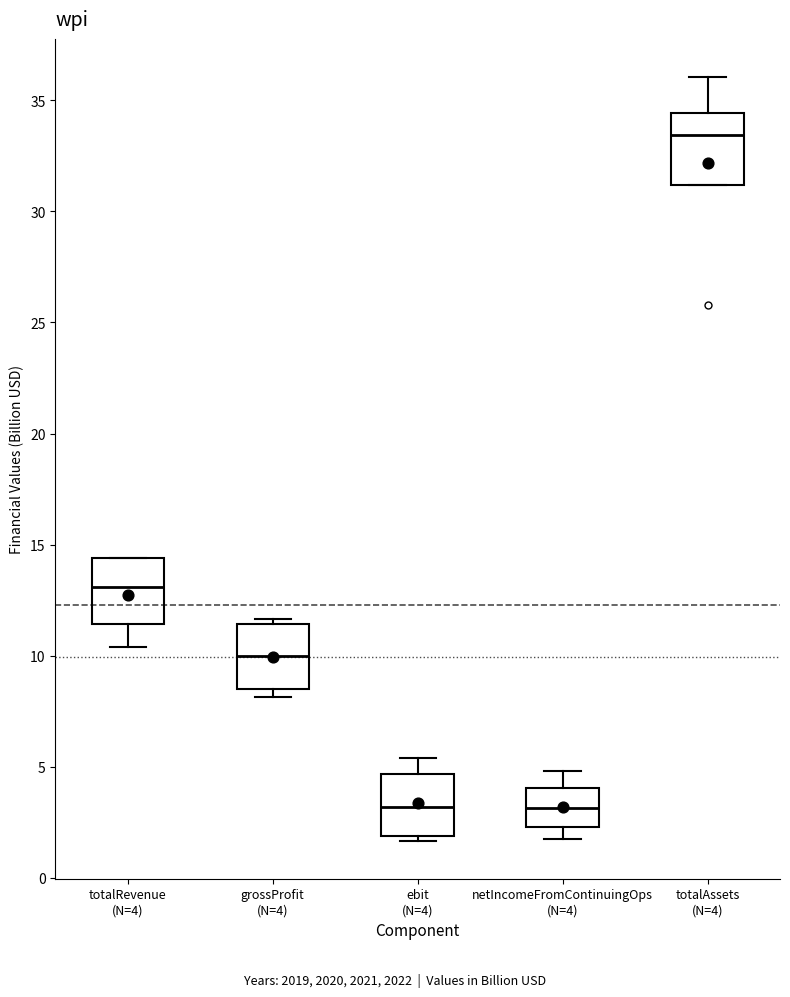

Where does the lower whisker of the box for netIncomeFromContinuingOps (N=4) end on the y-axis? The values are not printed on the chart, so give them approximately, as read against the axis.

2.0